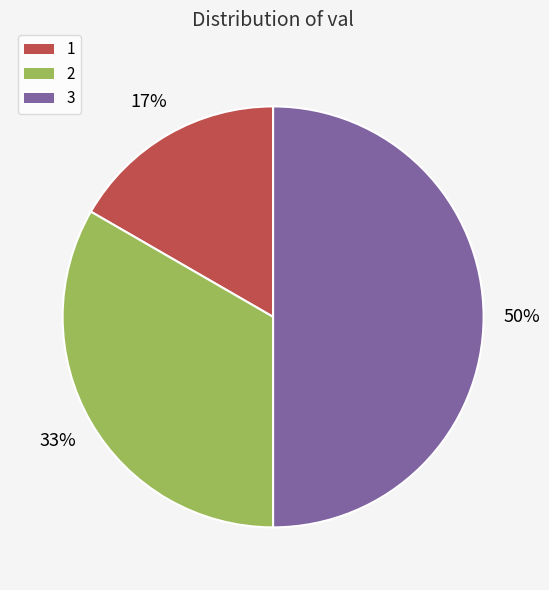

To the nearest percent, what is the difference between the largest and smallest slice percentages?

50%